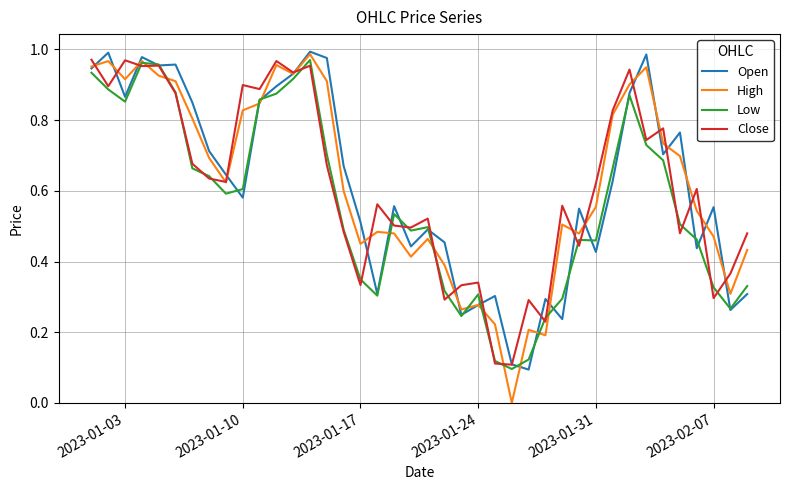

What are all the series names shown in the legend?

Open, High, Low, Close